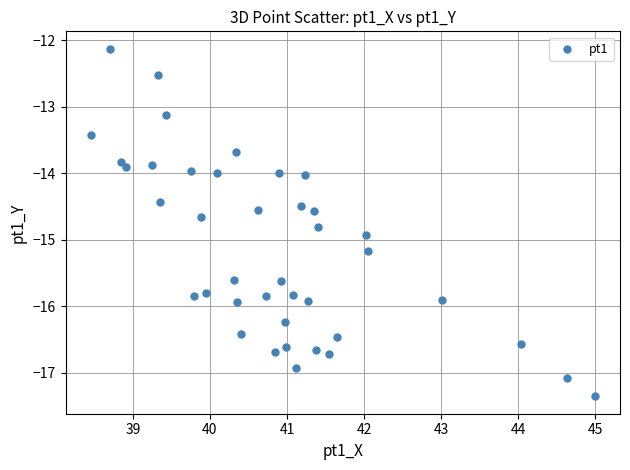

What is the range of Y values (max minus min)?

5.2